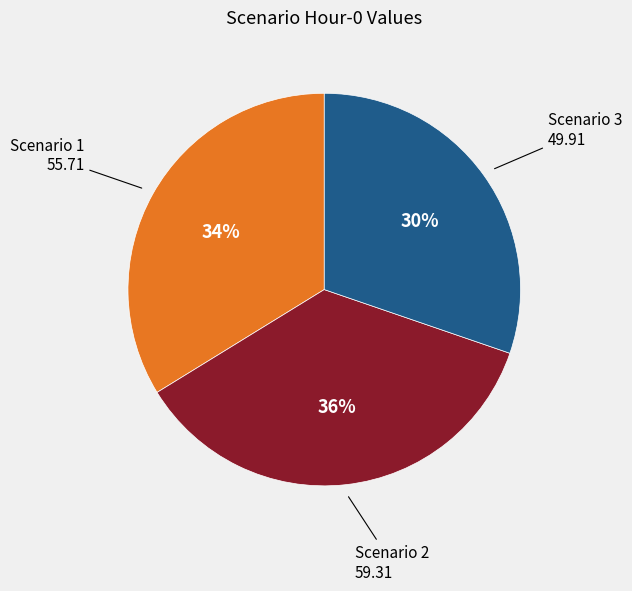

To the nearest percent, what is the difference between the largest and smallest slice percentages?

6%